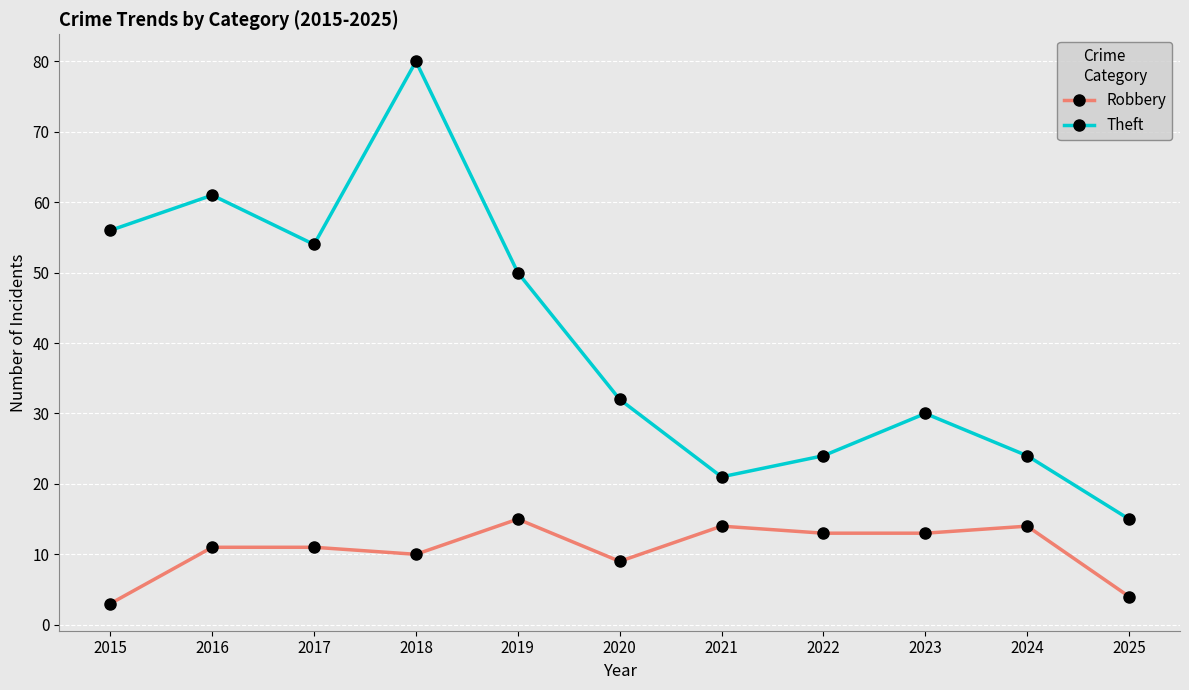

What is the value of the Robbery point at the 10th from the left?

14